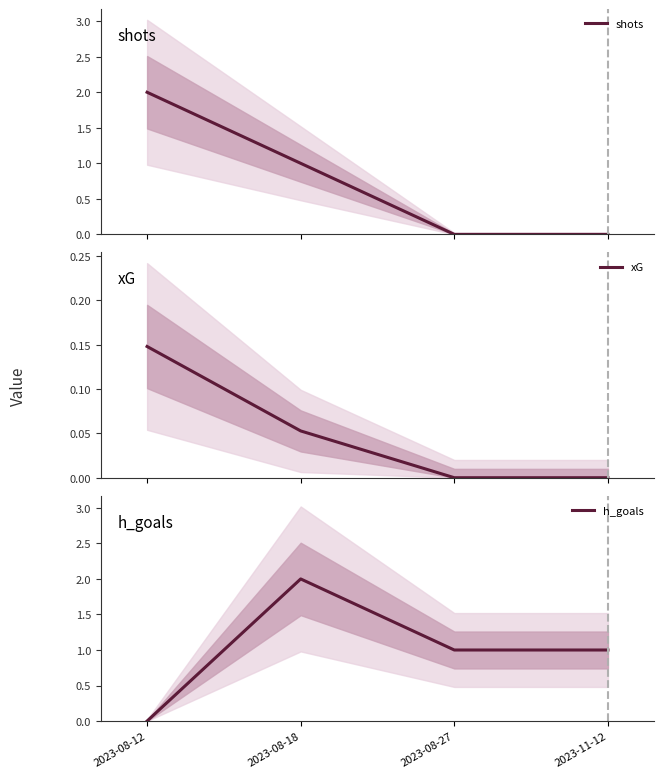

What is the sum of all xG values?

0.2